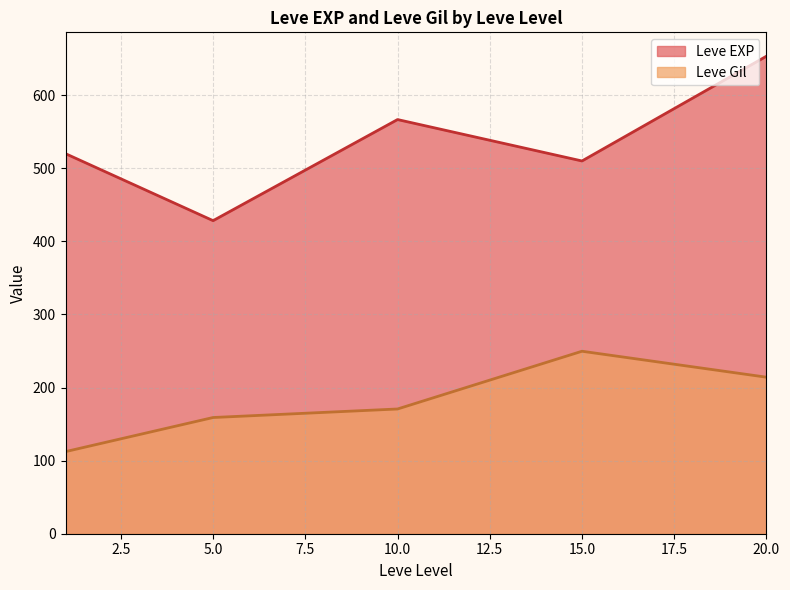

What is the difference between the maximum and second lowest values in the Leve Gil series?

90.7